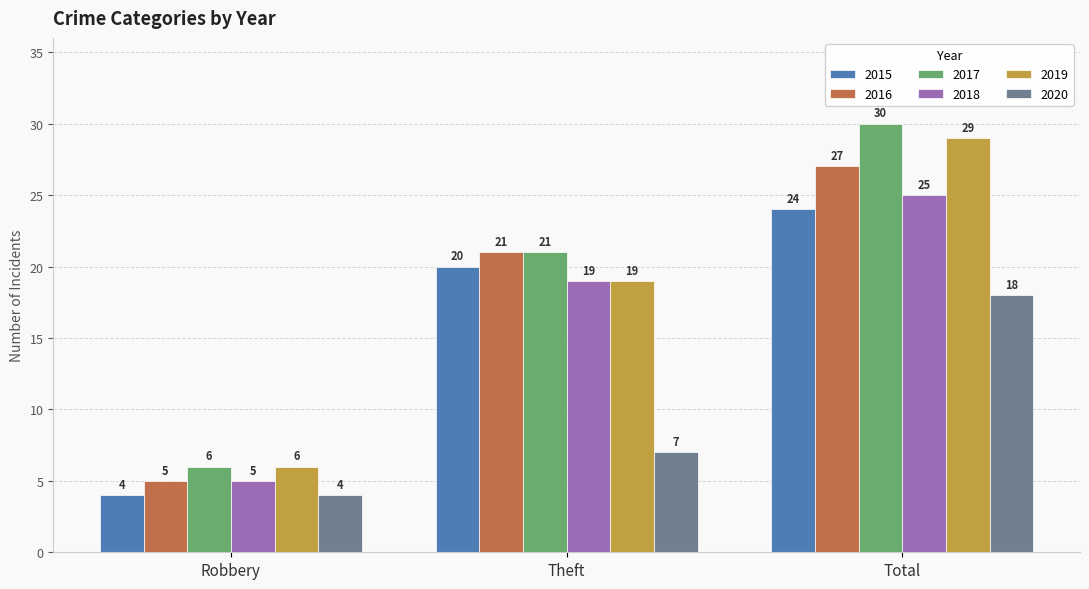

Which series has the largest total across all categories?

2017